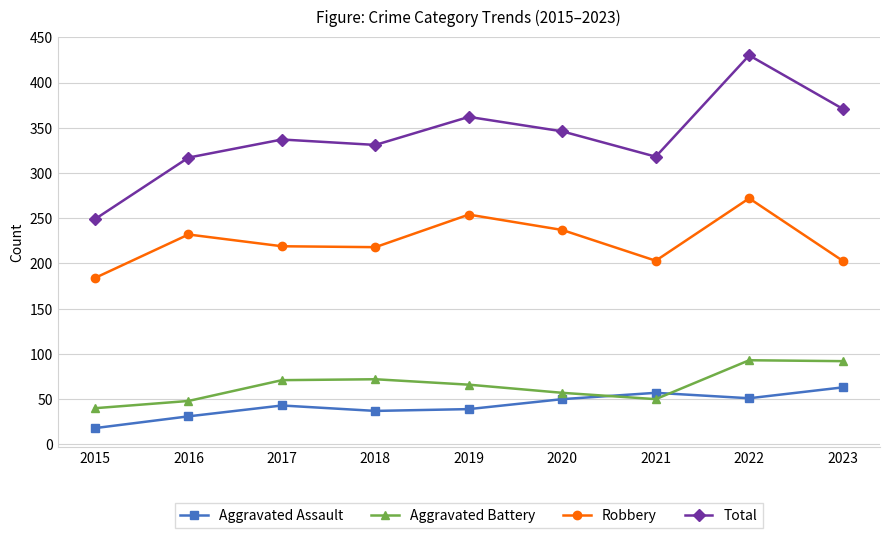

Is it true that Aggravated Assault equals 13 at 2016?

False